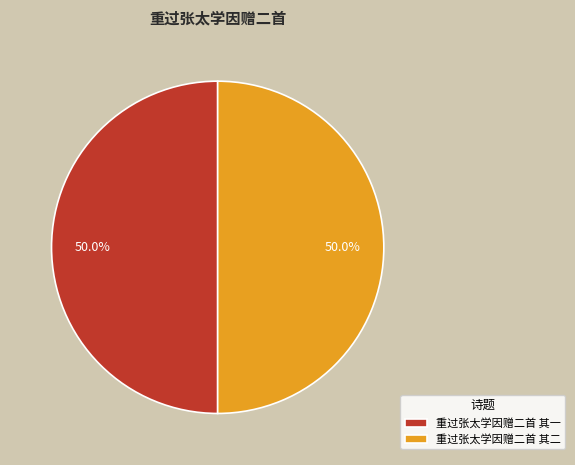

What percentage do 重过张太学因赠二首 其二 and 重过张太学因赠二首 其一 together represent?

100.0%